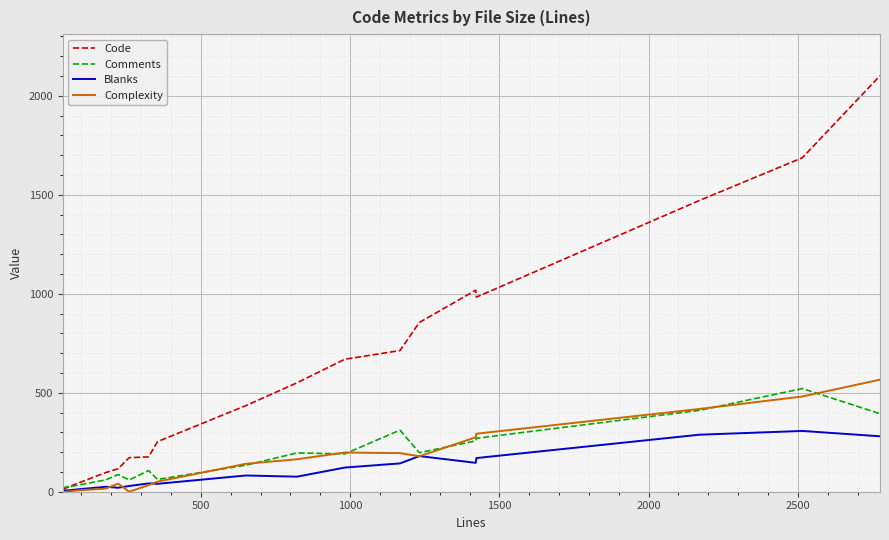

Which series has the largest total across all categories?

Code